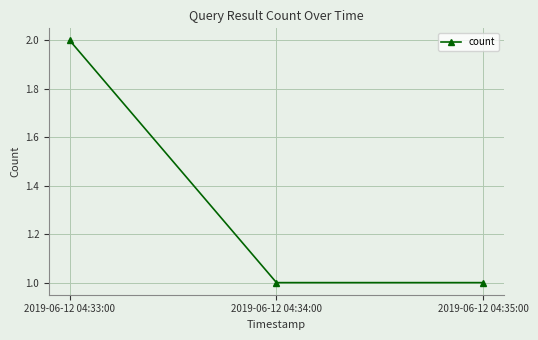

What is the greatest value displayed?

2